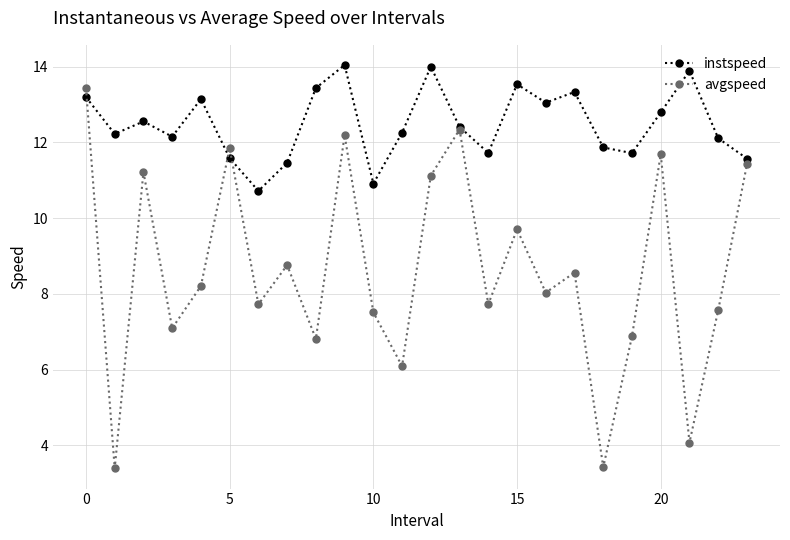

Which series has the largest range (max minus min)?

avgspeed